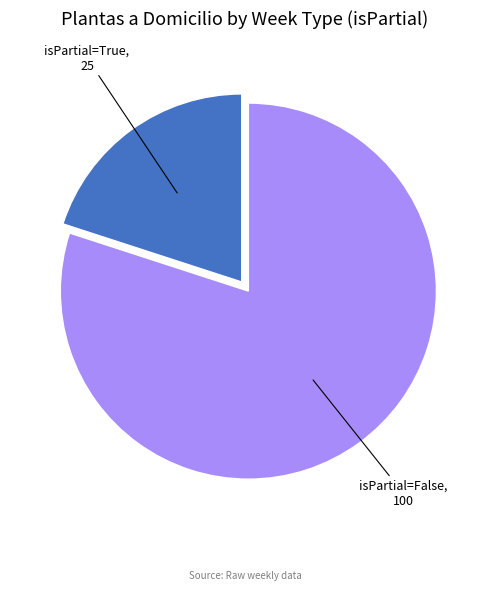

Does any single category account for the majority?

Yes